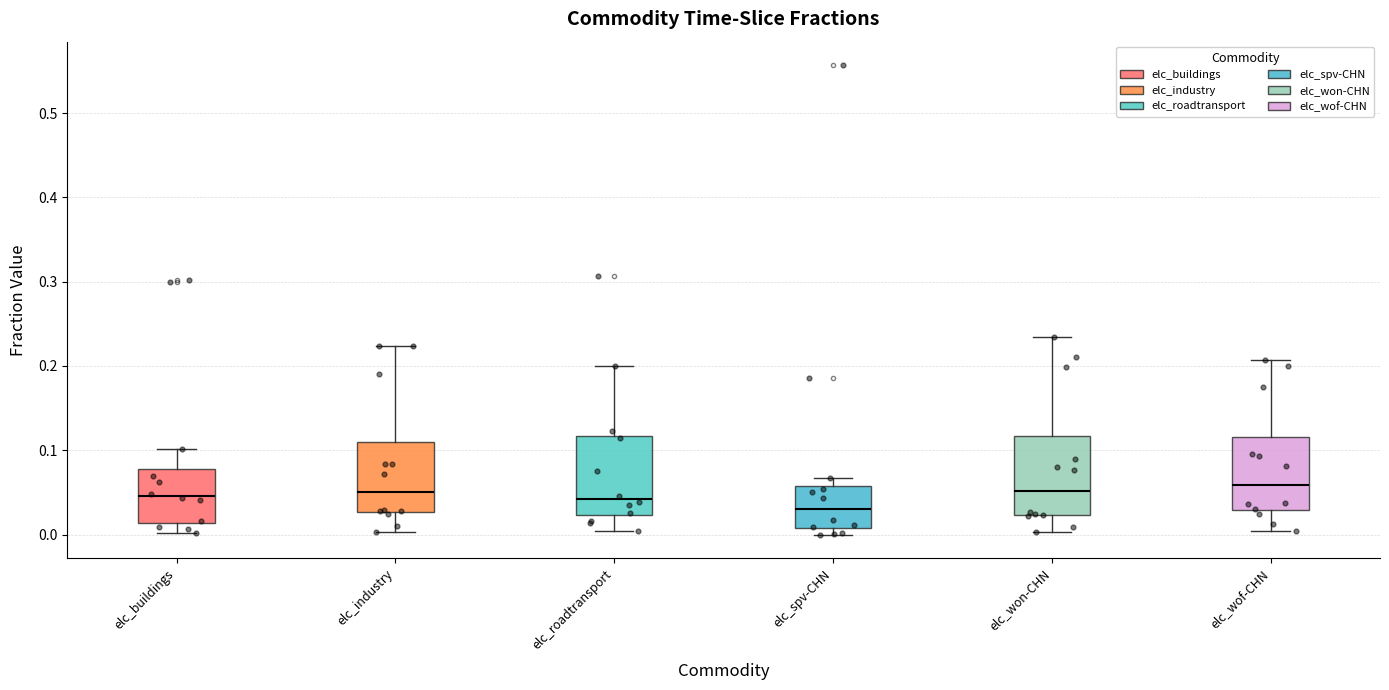

Reading left to right, read every box against the y-axis: the position of its median line, the range the box covers, and the ends of its whiskers. The values are not printed on the chart, so give them approximately, as read against the axis.

elc_buildings: median 0.05, box 0.01 to 0.08, whiskers 0.00 to 0.10
elc_industry: median 0.05, box 0.03 to 0.11, whiskers 0.00 to 0.22
elc_roadtransport: median 0.04, box 0.02 to 0.12, whiskers 0.00 to 0.20
elc_spv-CHN: median 0.03, box 0.01 to 0.06, whiskers 0.00 to 0.07
elc_won-CHN: median 0.05, box 0.02 to 0.12, whiskers 0.00 to 0.23
elc_wof-CHN: median 0.06, box 0.03 to 0.12, whiskers 0.00 to 0.21